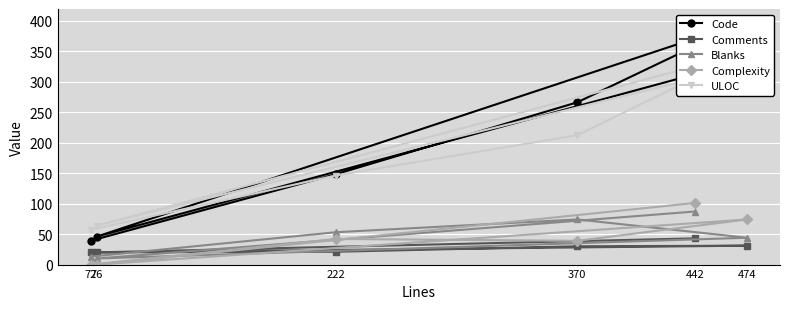

At which label is Complexity closest to 50?

222